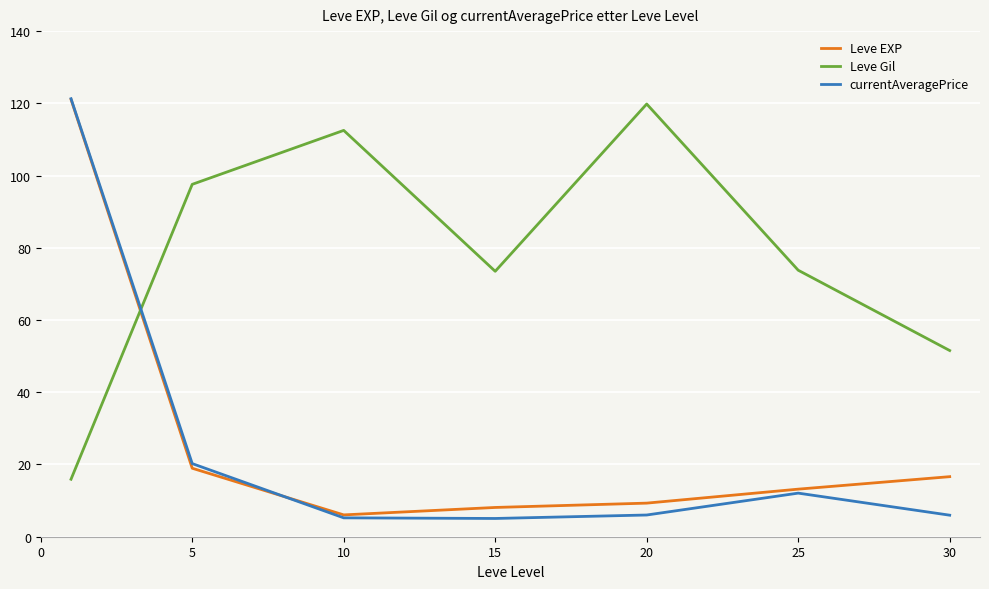

True or false: Leve Gil and Leve EXP intersect in this chart.

True